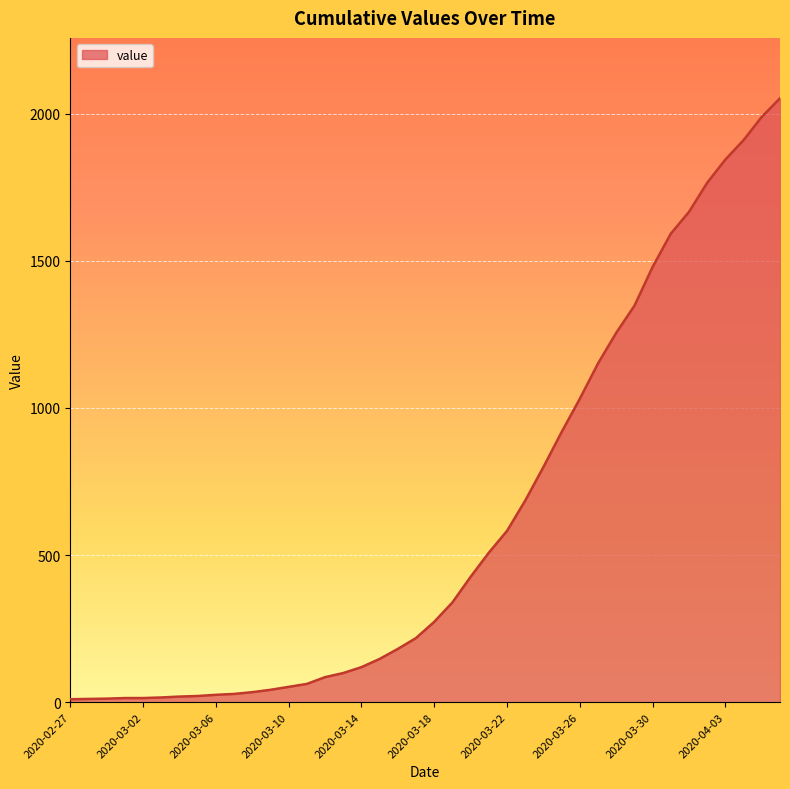

What is the difference between the maximum and minimum values?

2042